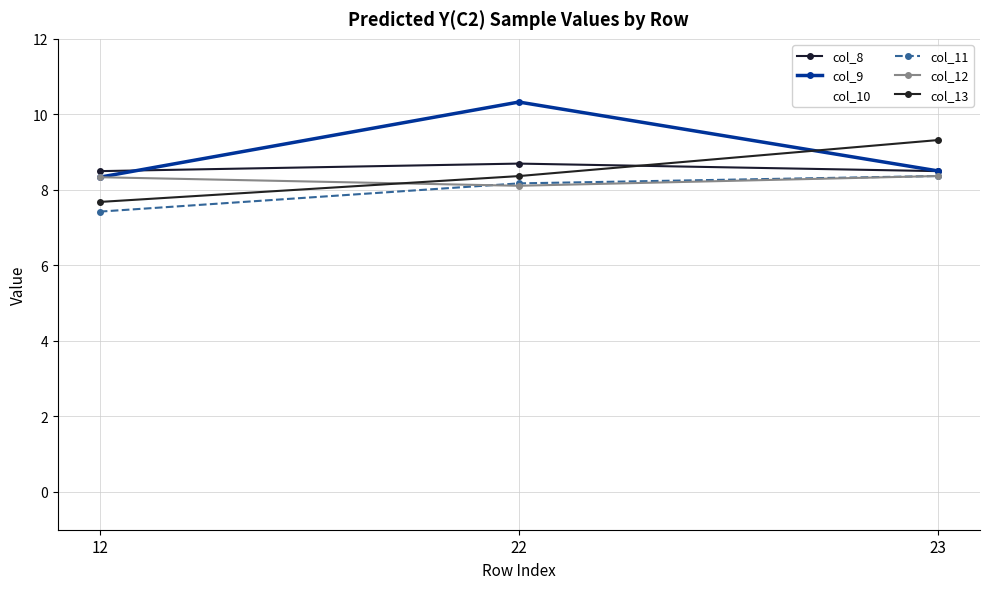

Is it true that col_12 equals 8.1 at 22?

True